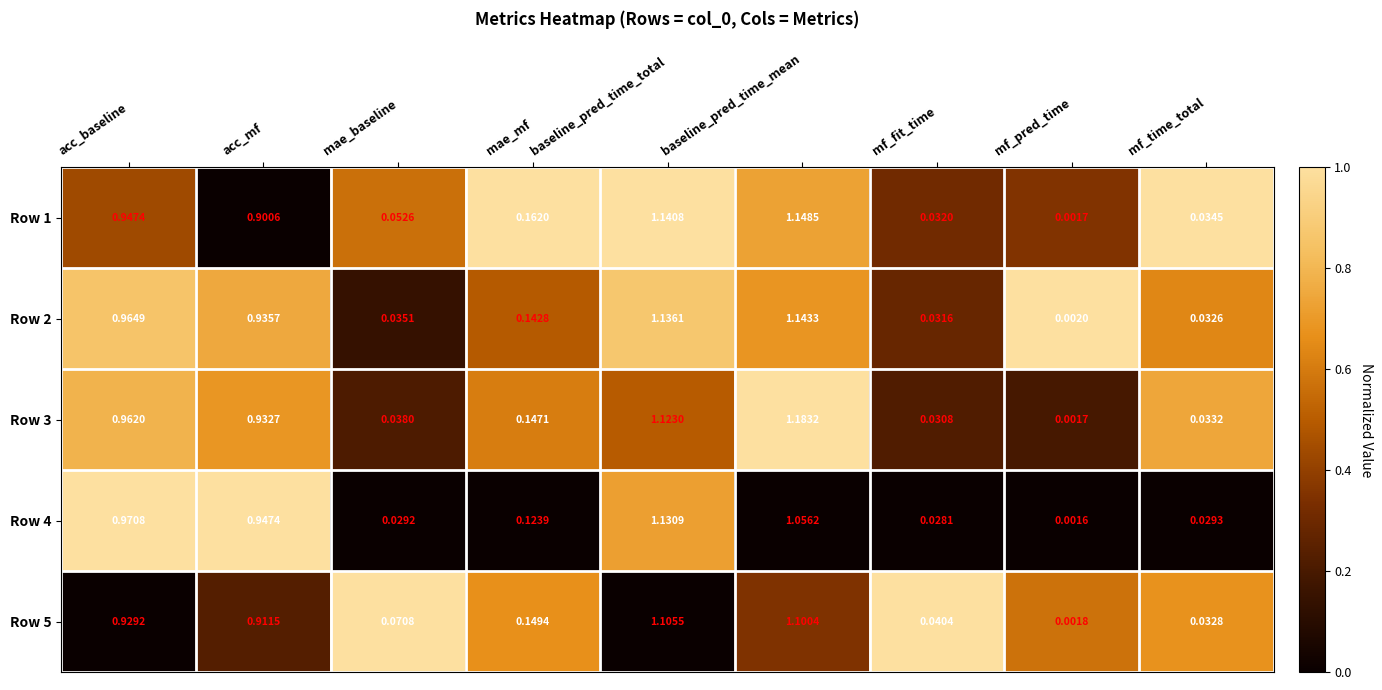

At which category does the chart reach its minimum across all series?

mf_pred_time